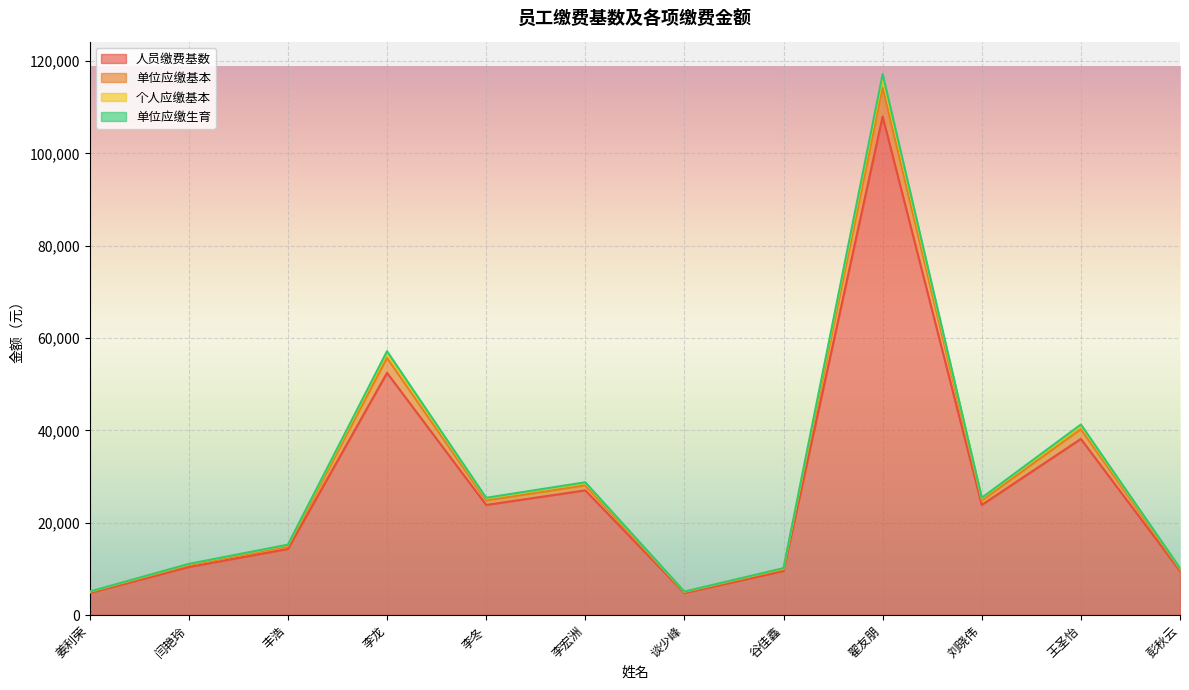

Between 王圣怡 and 彭秋云, which is larger?

王圣怡